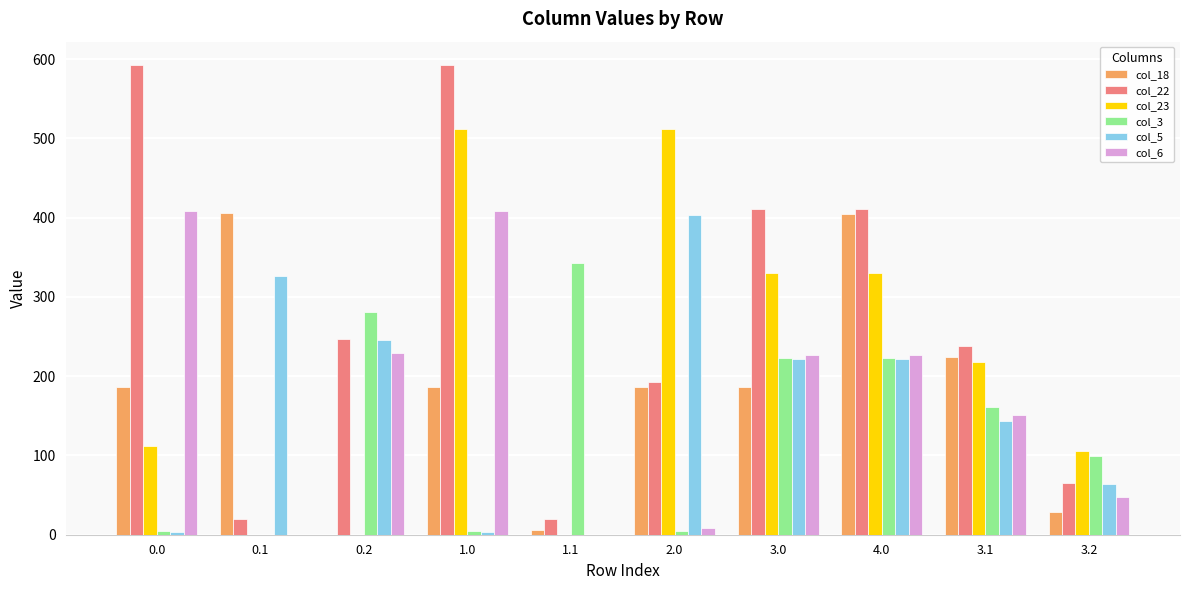

True or false: col_22 has a value of 654.2 at 3.0.

False